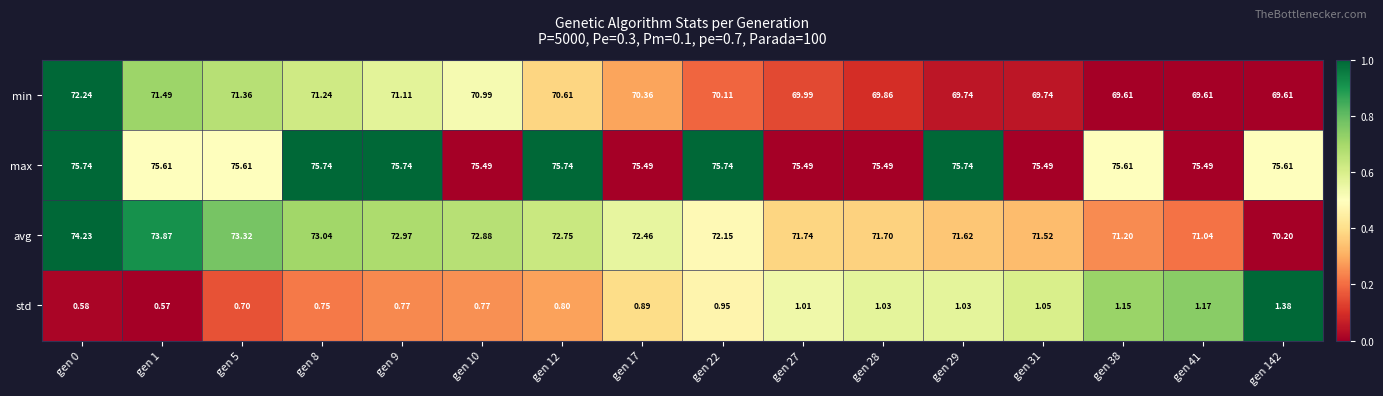

Which series has the largest range (max minus min)?

avg